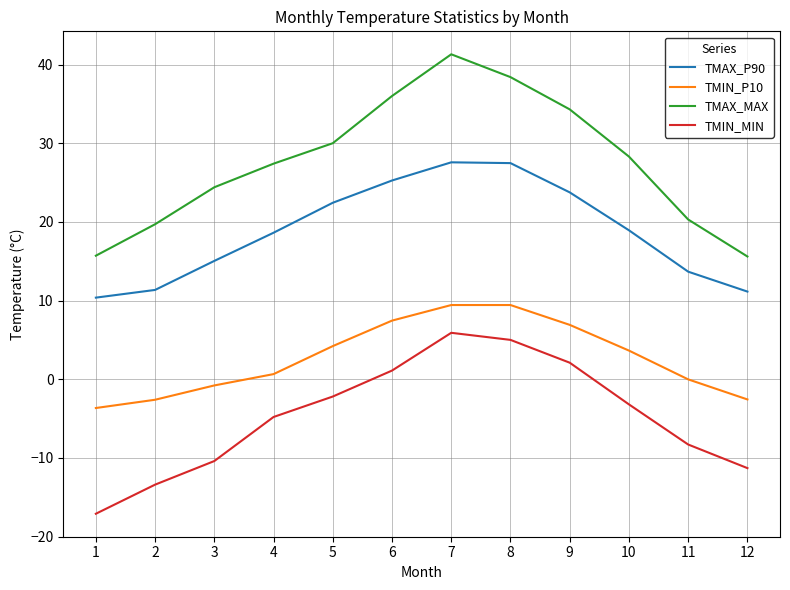

Does the chart have visible grid lines?

Yes